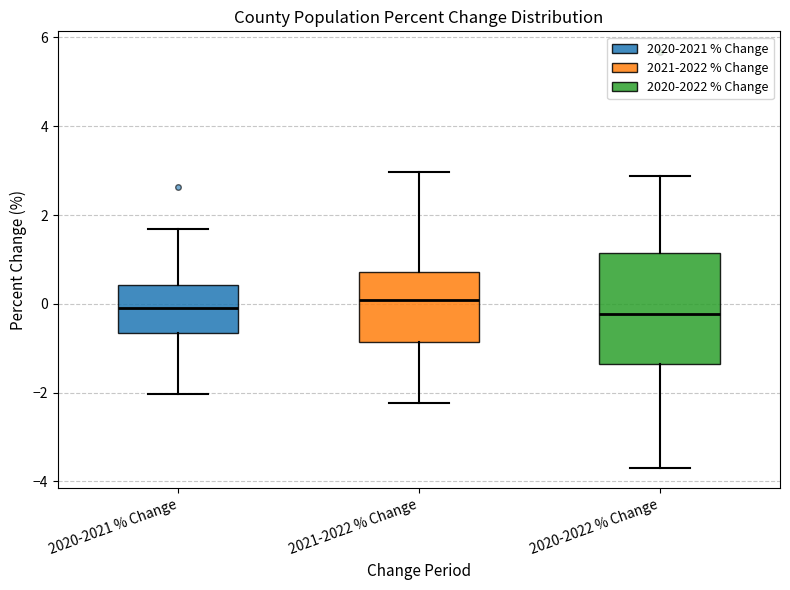

Reading left to right, transcribe this box plot: for each box, give where its median line is, the range the box spans, and where its two whiskers end, as read against the y-axis. The values are not printed on the chart, so give them approximately, as read against the axis.

2020-2021 % Change: median 0.0, box -0.6 to 0.4, whiskers -2.0 to 1.6
2021-2022 % Change: median 0.0, box -0.8 to 0.8, whiskers -2.2 to 3.0
2020-2022 % Change: median -0.2, box -1.4 to 1.2, whiskers -3.6 to 2.8